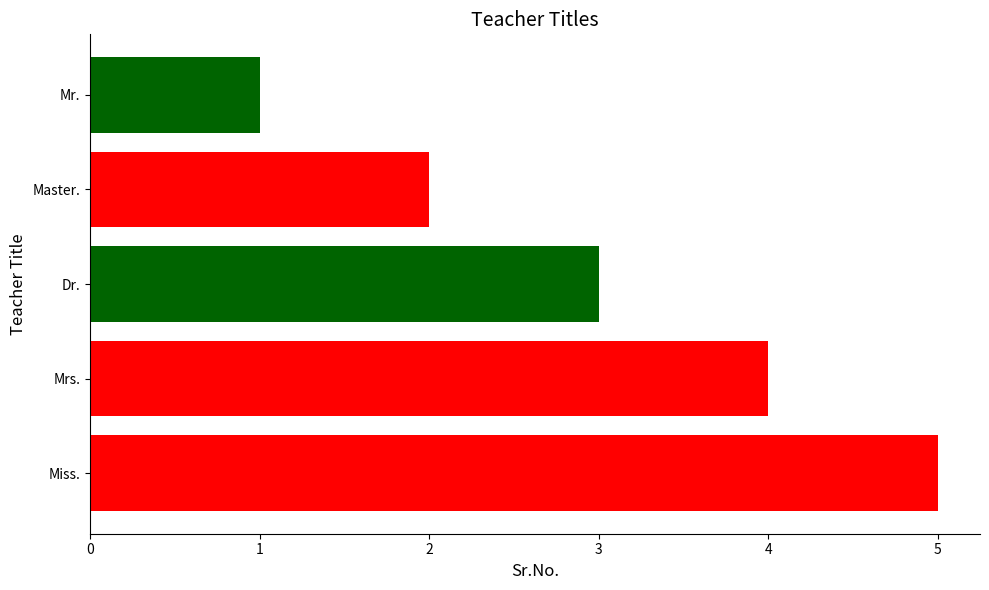

What is the maximum value shown in the chart?

5